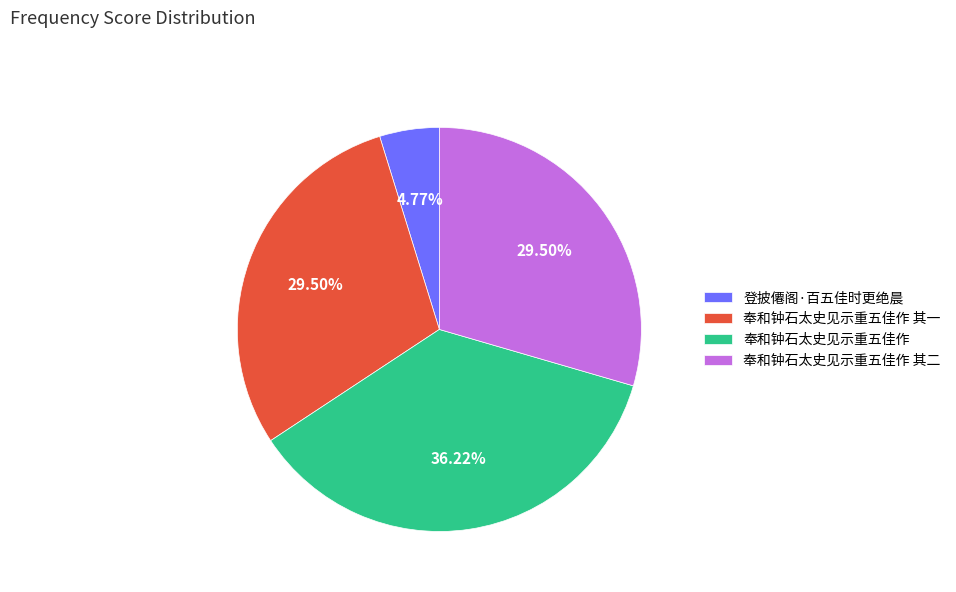

To the nearest percent, what is the average slice percentage?

25%